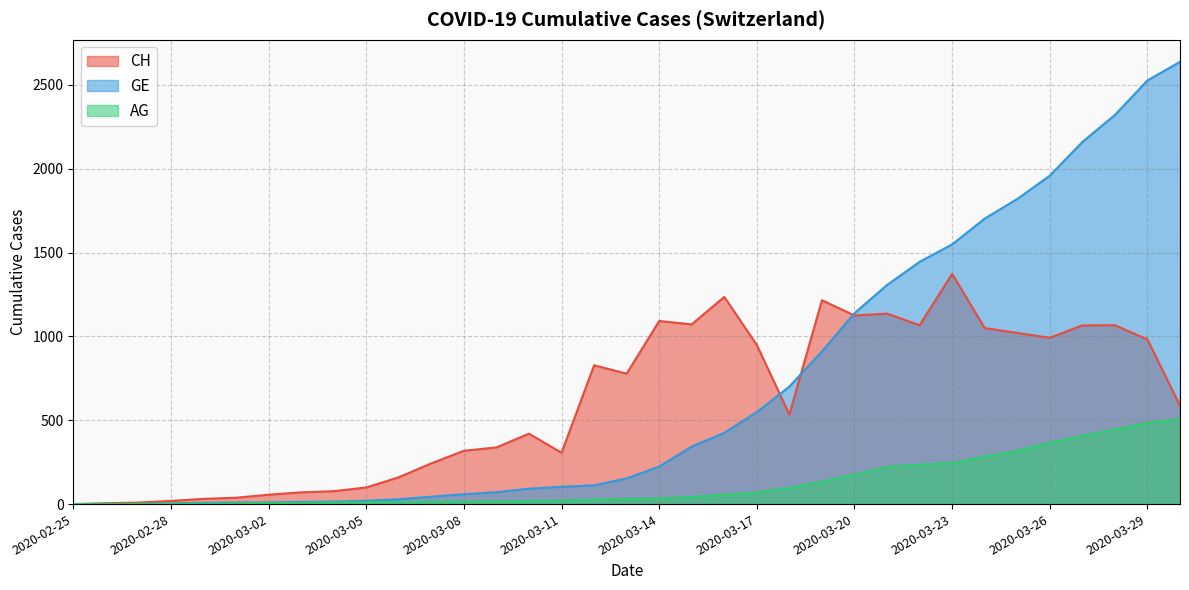

What is the label of the 29th point from the left?

2020-03-24